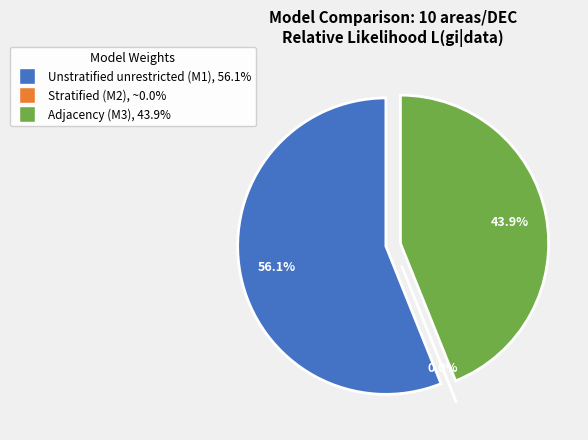

True or false: Adjacency (M3) accounts for 32% of the total.

False